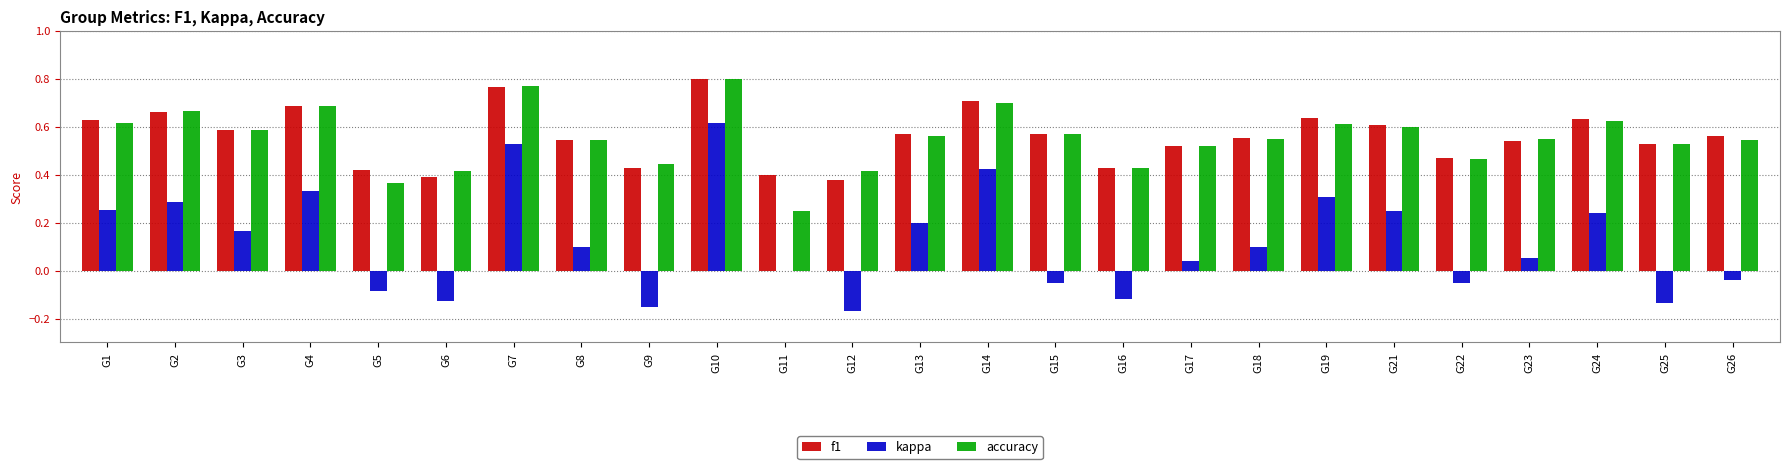

Where is accuracy nearest to the value 0?

G11